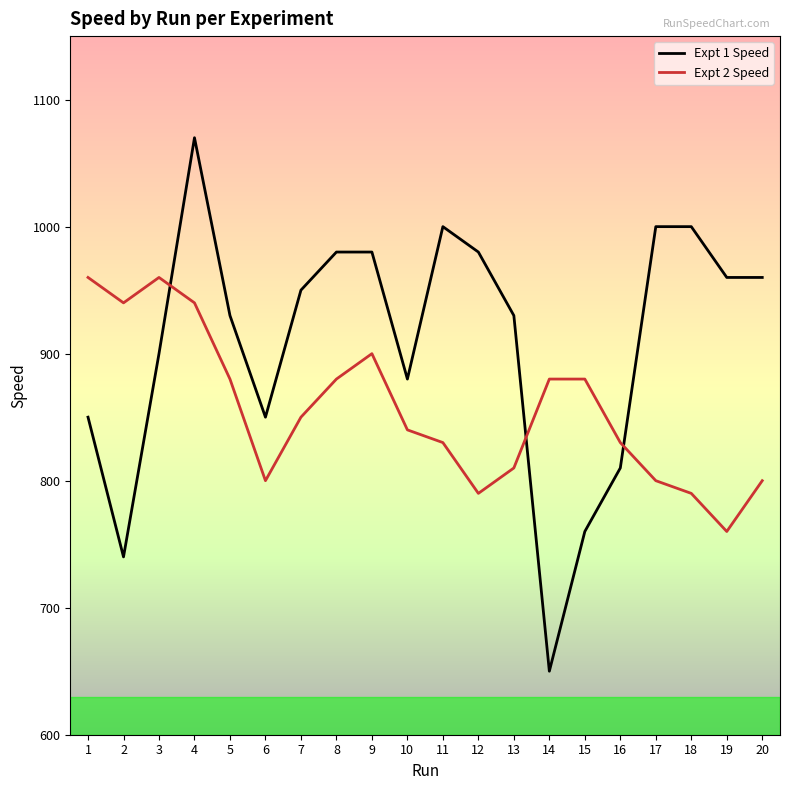

Reading right to left, transcribe all the data shown in this chart.

Expt 1 Speed: 20=960	19=960	18=1000	17=1000	16=810	15=760	14=650	13=930	12=980	11=1000	10=880	9=980	8=980	7=950	6=850	5=930	4=1070	3=900	2=740	1=850
Expt 2 Speed: 20=800	19=760	18=790	17=800	16=830	15=880	14=880	13=810	12=790	11=830	10=840	9=900	8=880	7=850	6=800	5=880	4=940	3=960	2=940	1=960